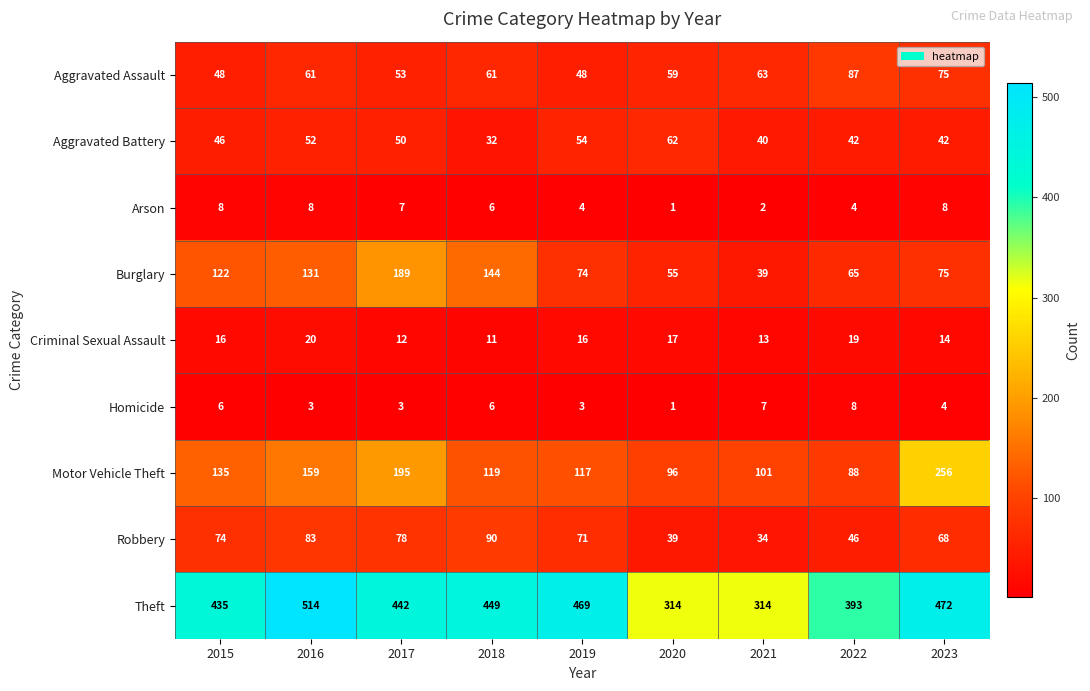

At which category is the sum across all series the highest?

2016